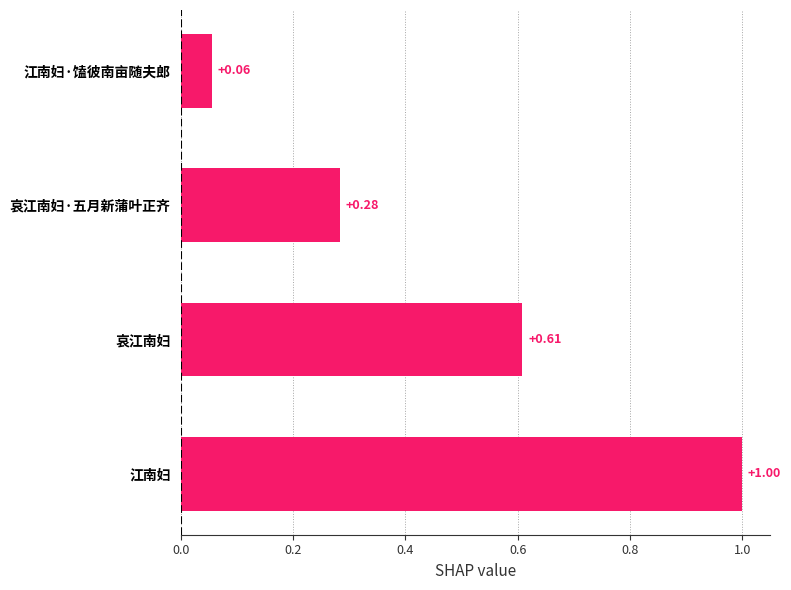

At which label is the value closest to 0?

江南妇·馌彼南亩随夫郎